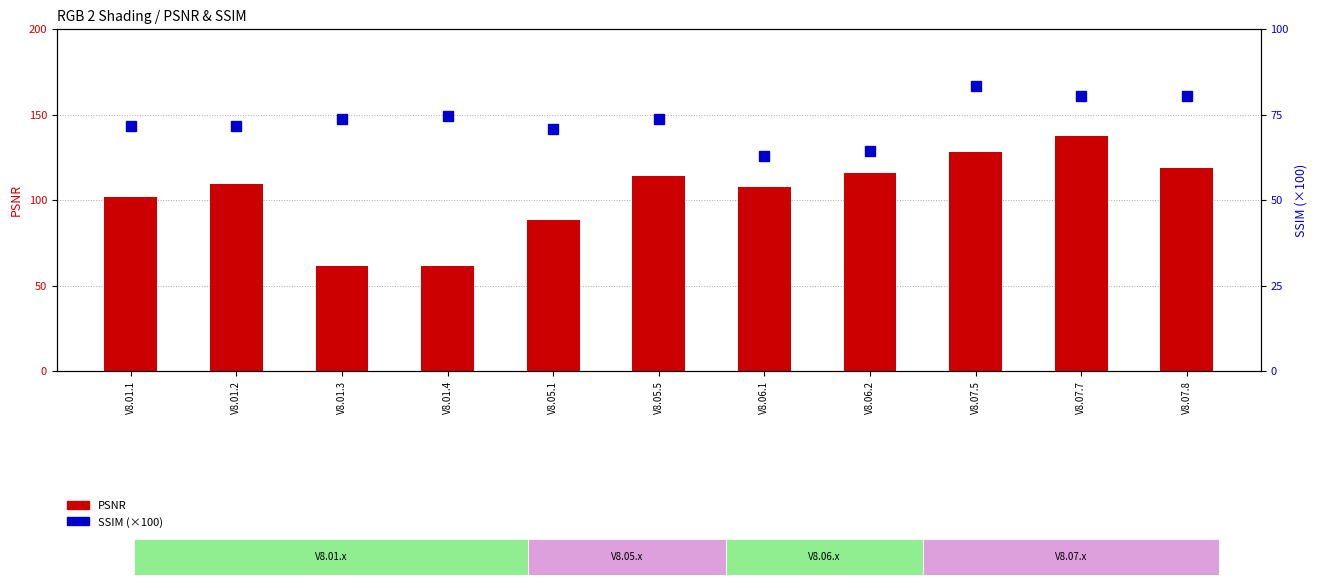

How many distinct data groups are displayed?

2